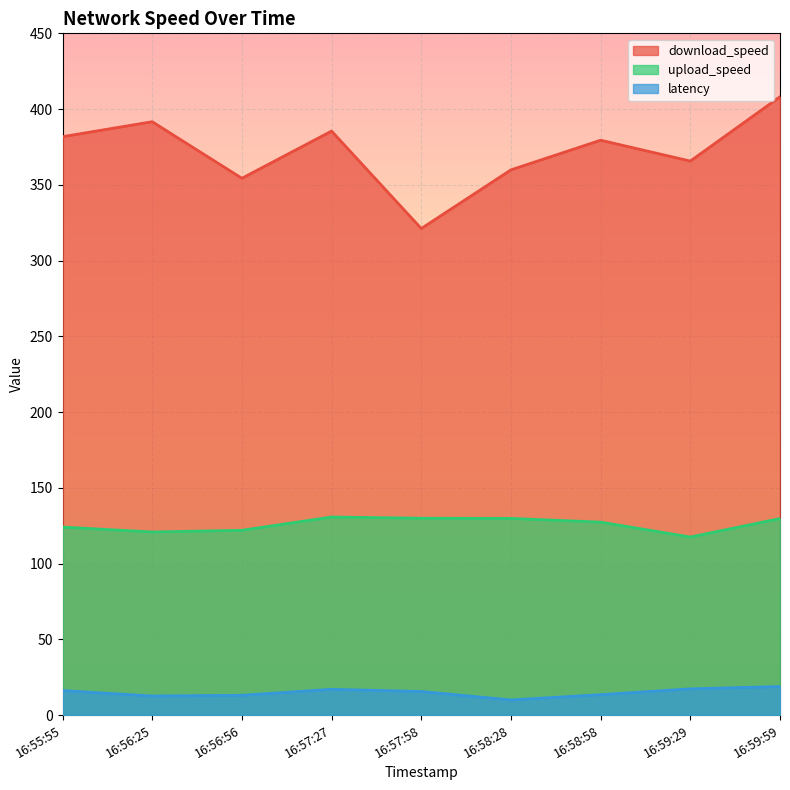

What is the lowest value of the upload_speed series?

117.5